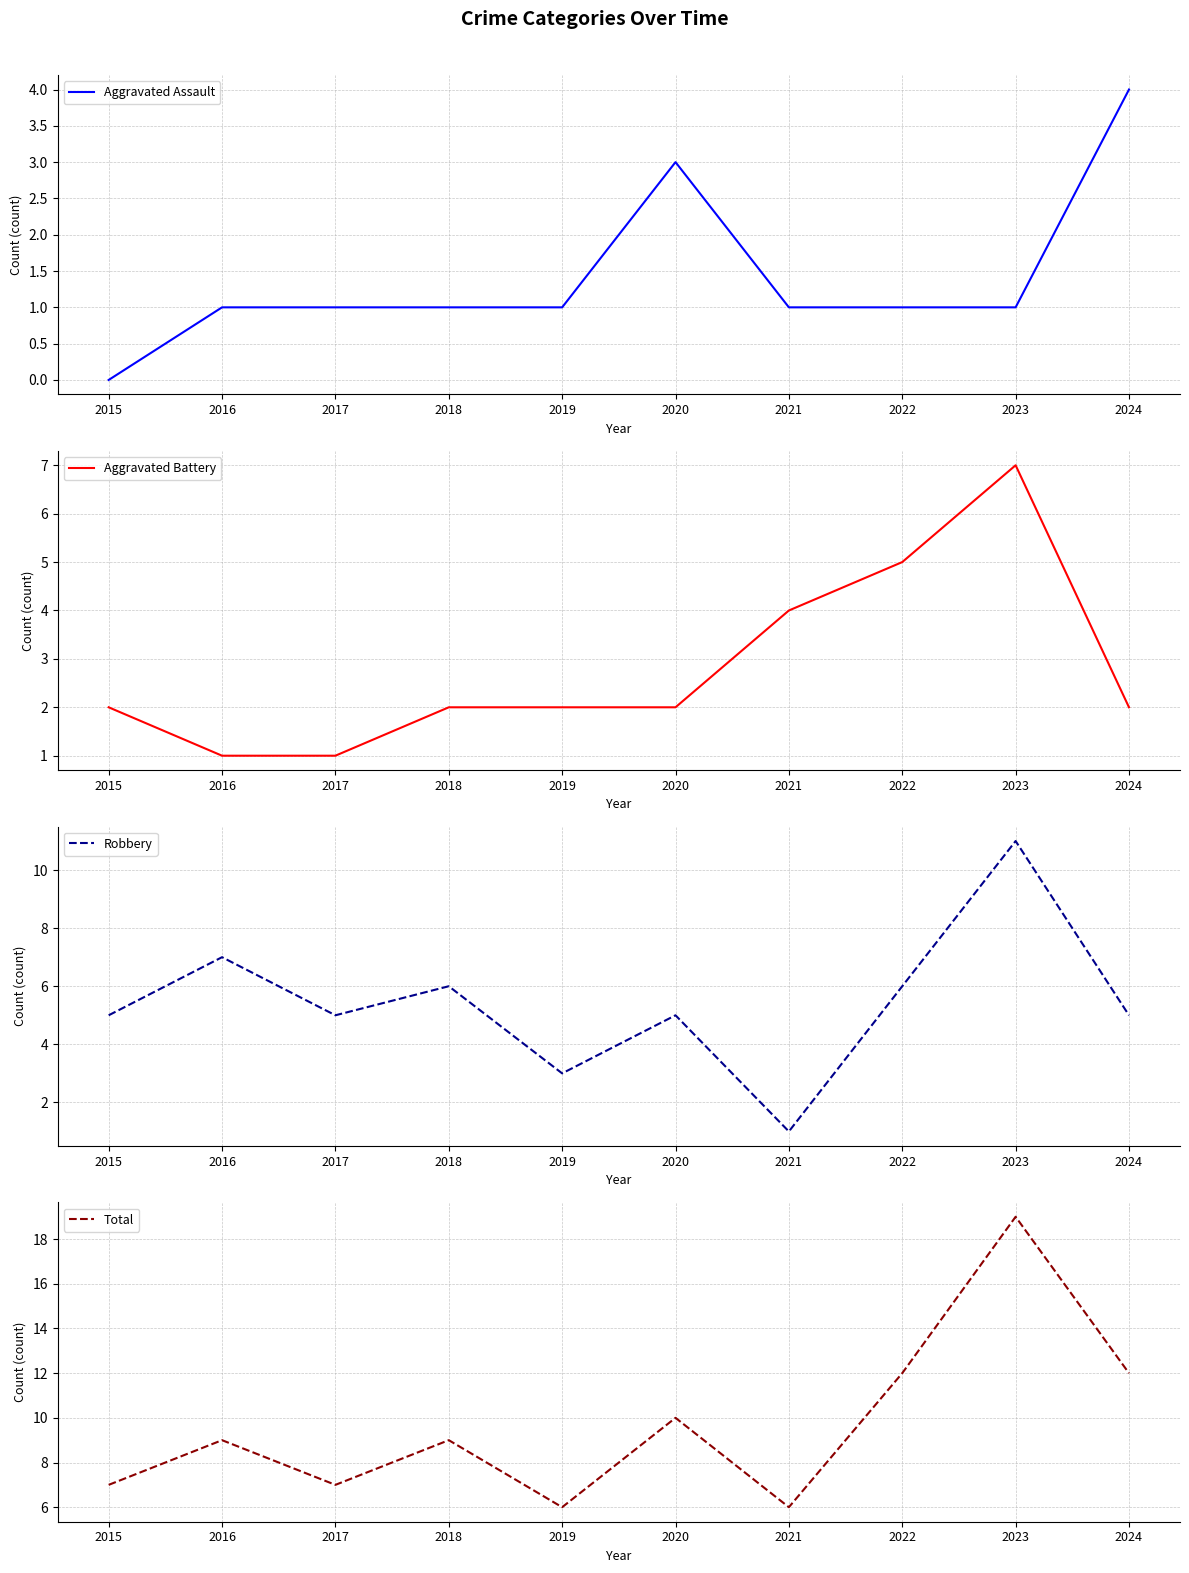

How many categories are shown in the chart?

10